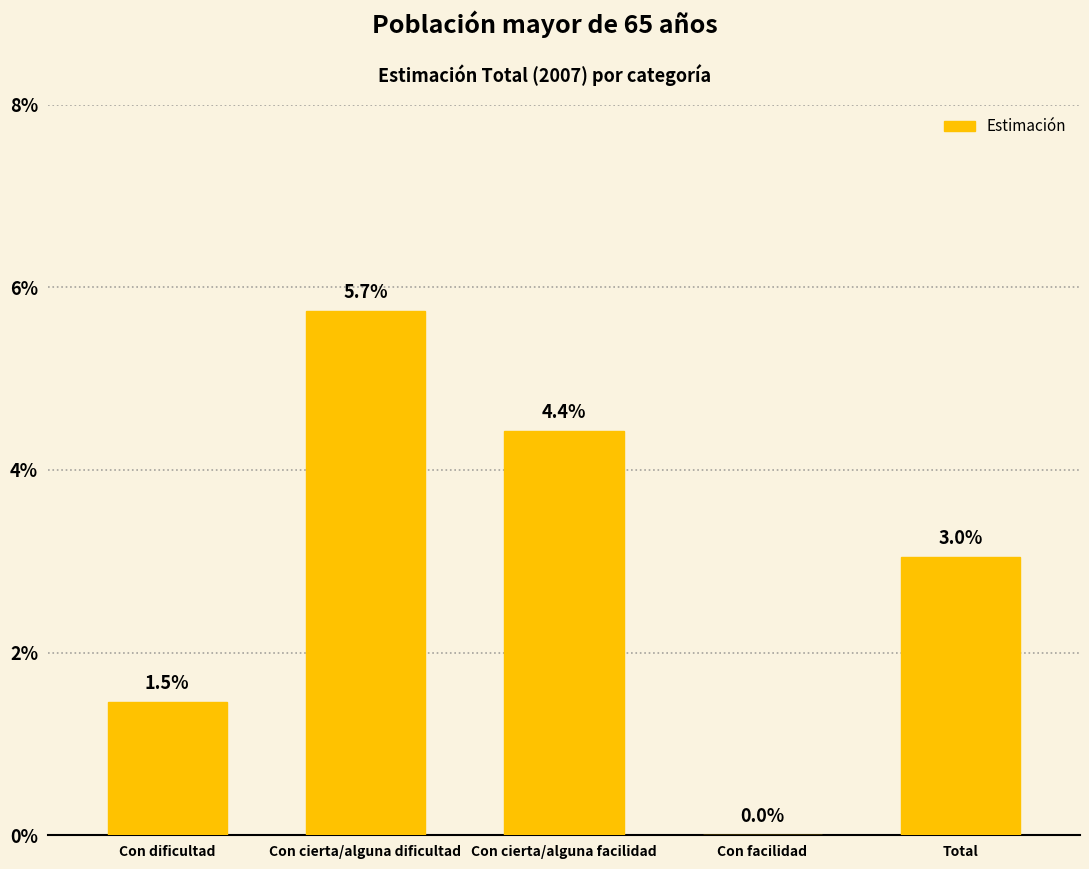

Rank the categories by value from lowest to highest.

Con facilidad, Con dificultad, Total, Con cierta/alguna facilidad, Con cierta/alguna dificultad